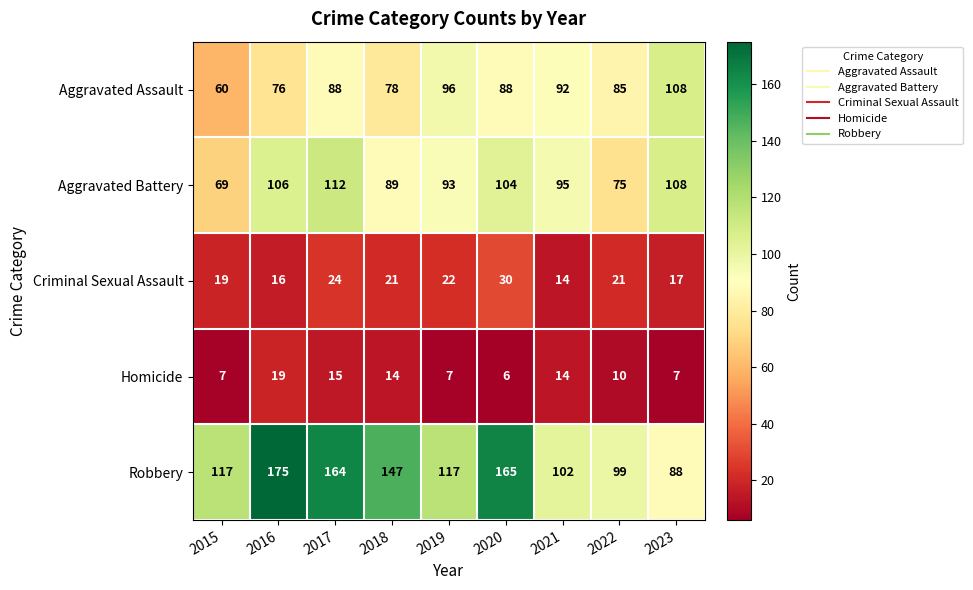

Count the number of categories in the chart.

9